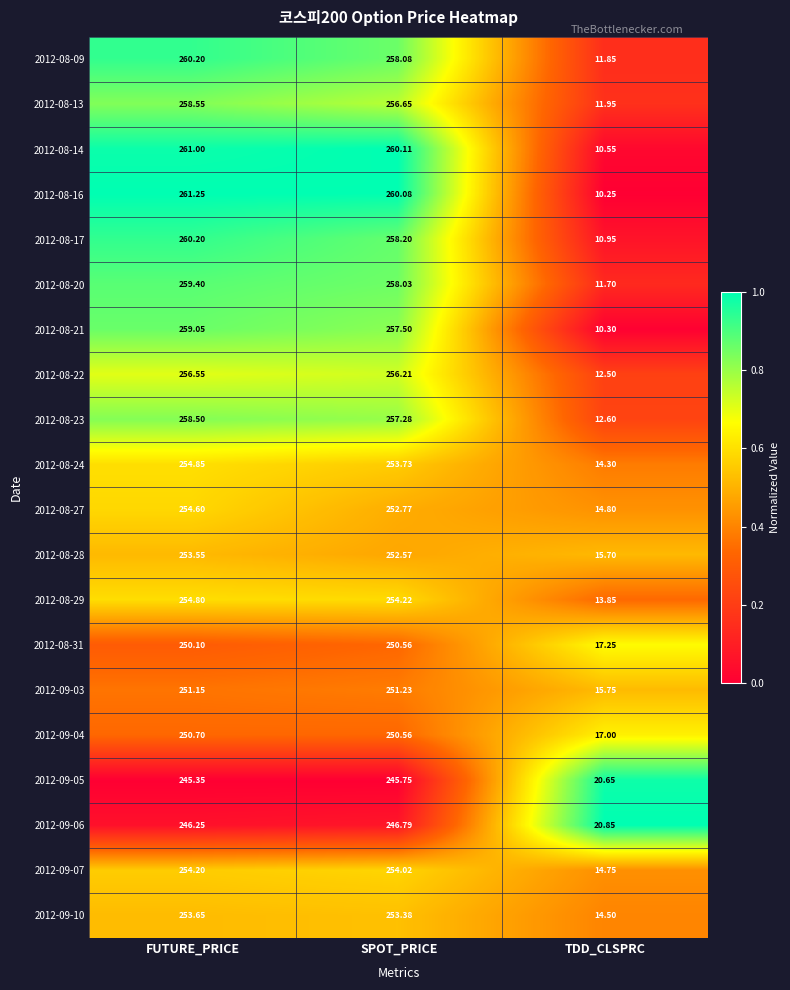

At which category does the chart reach its minimum across all series?

TDD_CLSPRC